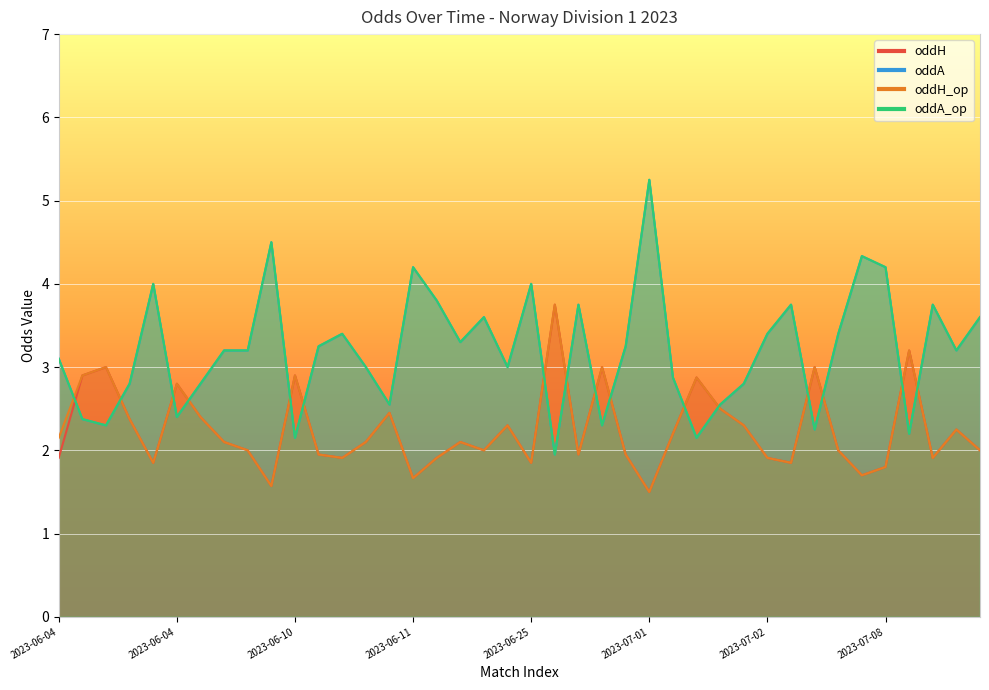

Reading right to left, extract all data points from this chart.

oddH: 2.0	2.2	1.9	3.2	1.8	1.7	2.0	3.0	1.9	1.9	2.3	2.5	2.9	2.2	1.5	1.9	3.0	1.9	3.8	1.9	2.3	2.0	2.1	1.9	1.7	2.5	2.1	1.9	1.9	2.9	1.6	2.0	2.1	2.4	2.8	1.9	2.4	3.0	2.9	1.9
oddA: 3.6	3.2	3.8	2.2	4.2	4.3	3.4	2.2	3.8	3.4	2.8	2.5	2.1	2.9	5.2	3.2	2.3	3.8	1.9	4.0	3.0	3.6	3.3	3.8	4.2	2.5	3.0	3.4	3.2	2.1	4.5	3.2	3.2	2.8	2.4	4.0	2.8	2.3	2.4	3.1
oddH_op: 2.0	2.2	1.9	3.2	1.8	1.7	2.0	3.0	1.9	1.9	2.3	2.5	2.9	2.2	1.5	1.9	3.0	1.9	3.8	1.9	2.3	2.0	2.1	1.9	1.7	2.5	2.1	1.9	1.9	2.9	1.6	2.0	2.1	2.4	2.8	1.9	2.4	3.0	2.9	2.1
oddA_op: 3.6	3.2	3.8	2.2	4.2	4.3	3.4	2.2	3.8	3.4	2.8	2.5	2.1	2.9	5.2	3.2	2.3	3.8	1.9	4.0	3.0	3.6	3.3	3.8	4.2	2.5	3.0	3.4	3.2	2.1	4.5	3.2	3.2	2.8	2.4	4.0	2.8	2.3	2.4	3.1